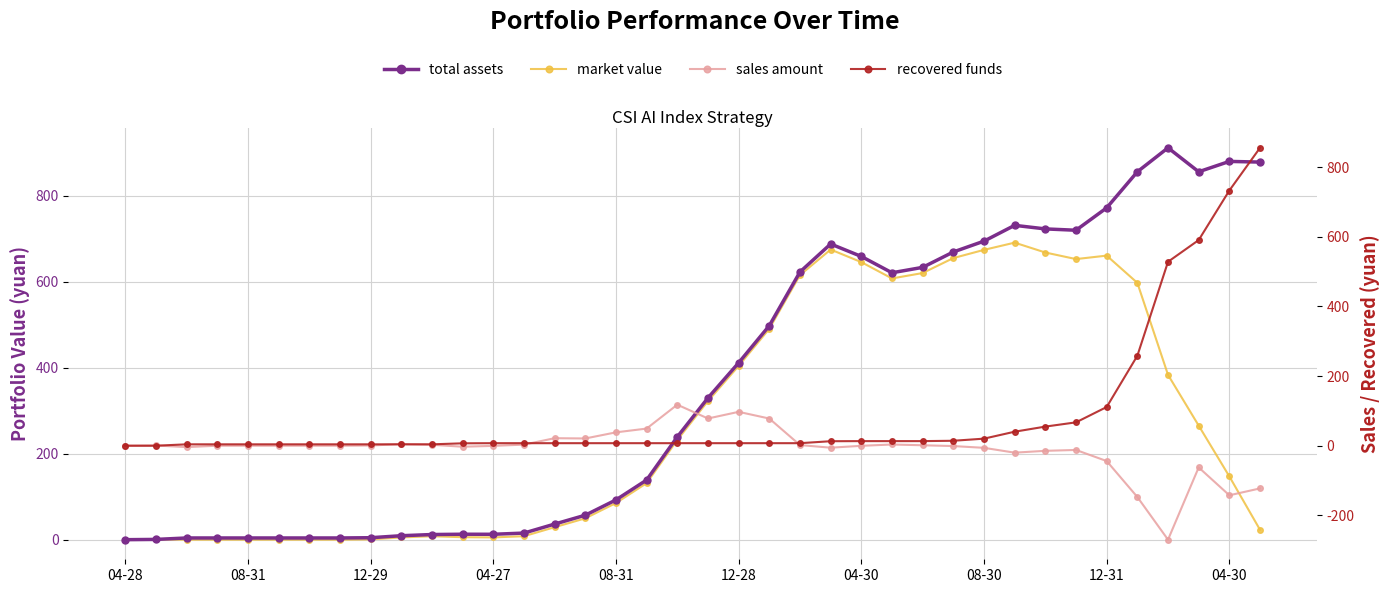

True or false: recovered funds has a value of 6.5 at 08-30.

False